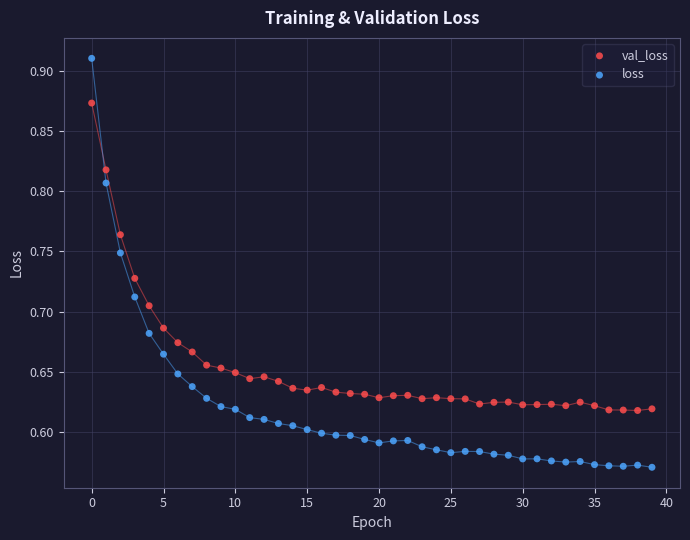

Which series has the widest spread of Y values?

loss